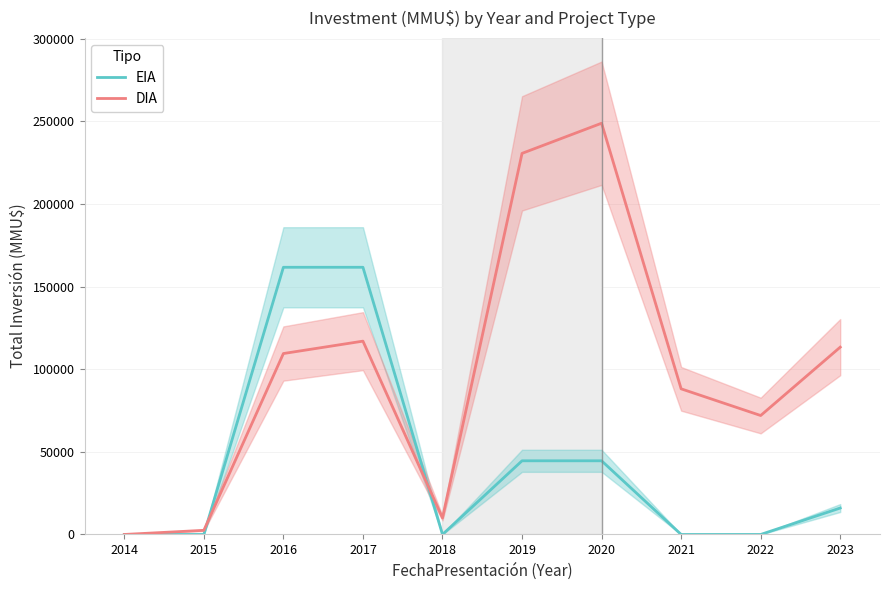

What is the value of the DIA point at the 3rd from the left?

109500.0